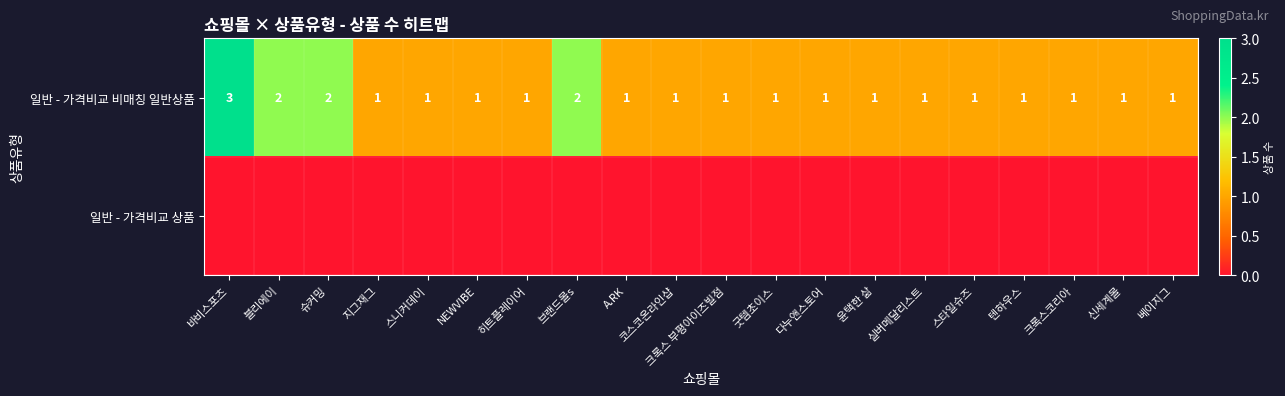

Count the 일반 - 가격비교 비매칭 일반상품 values in the range 1 to 2.

19